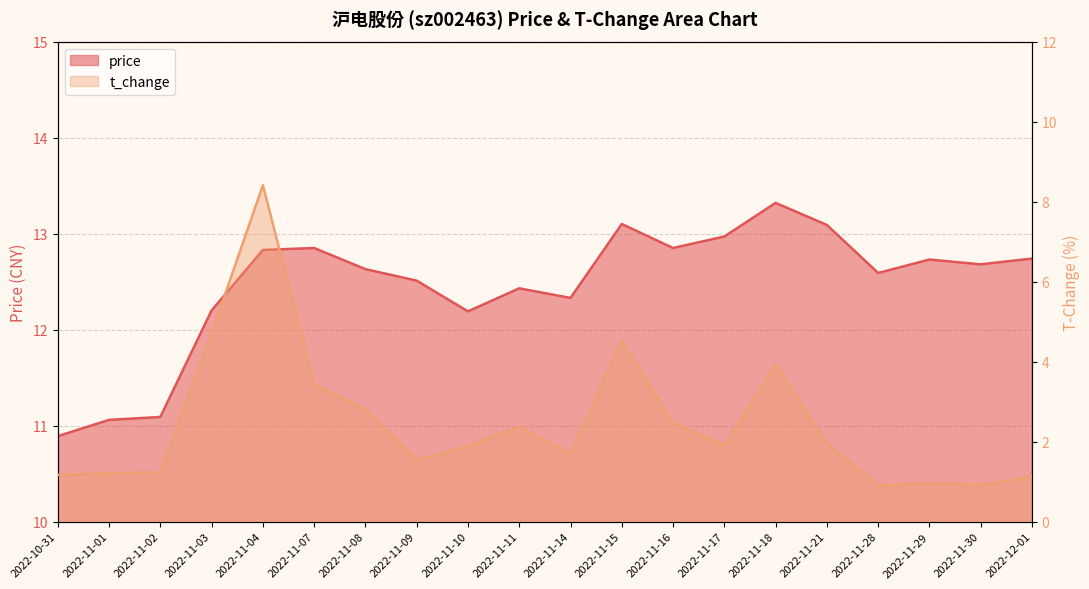

True or false: price and t_change cross at least once.

False